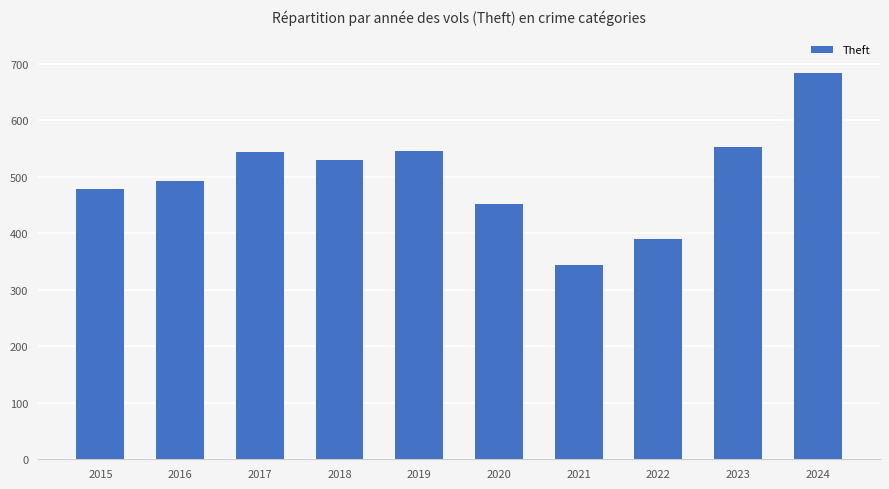

Which category has the lowest value across all series?

2021